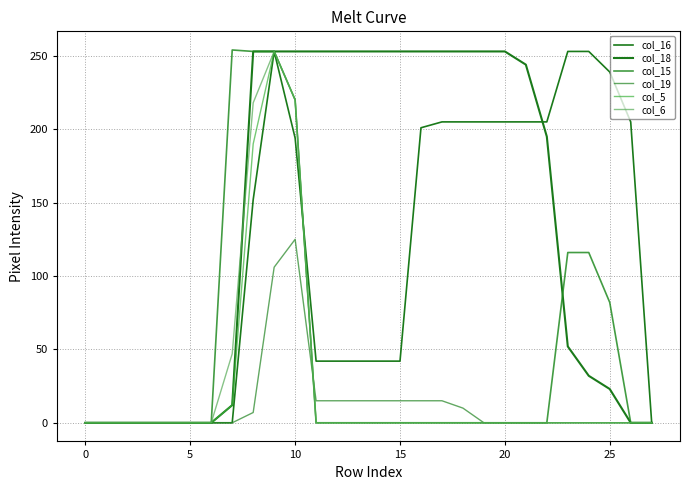

Where is the first local maximum for col_16?

9